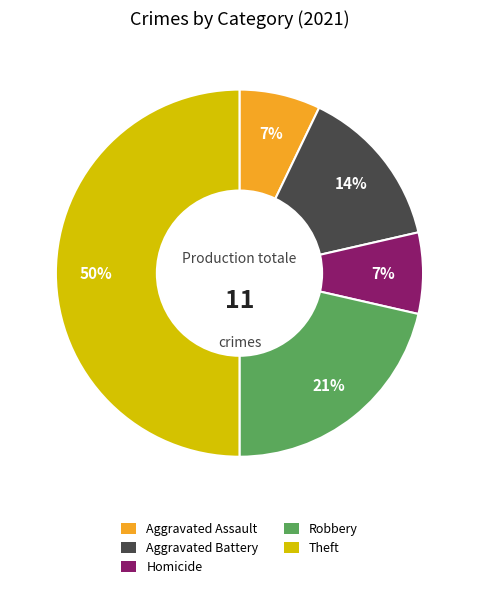

How many segments does this pie chart have?

5